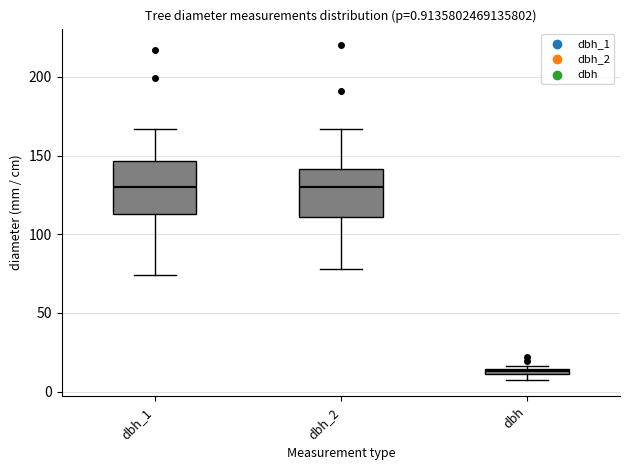

Which box's median line is the lowest?

dbh